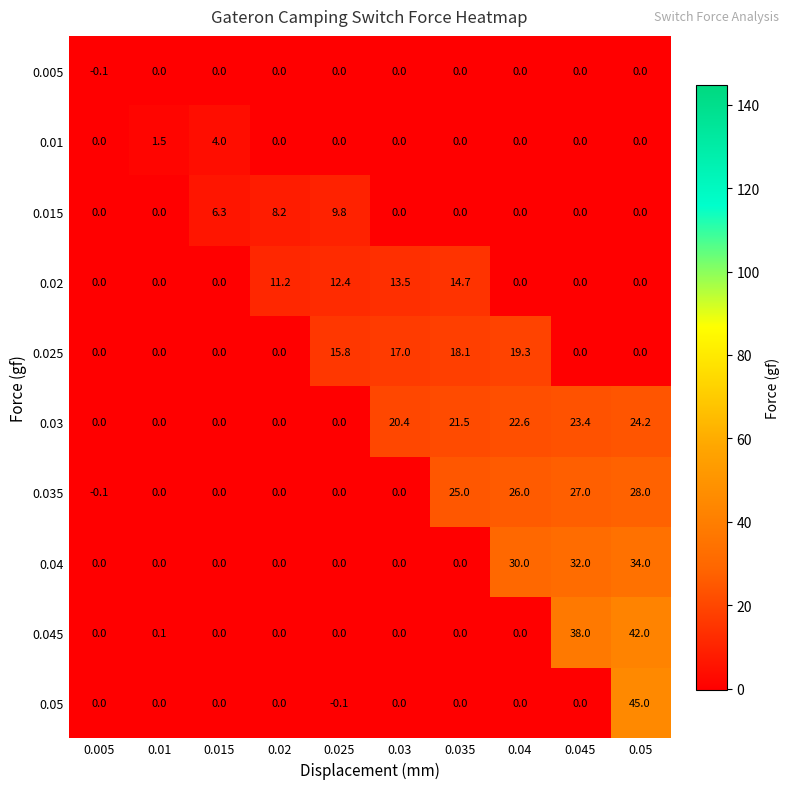

Which label corresponds to the largest value in the chart?

0.05